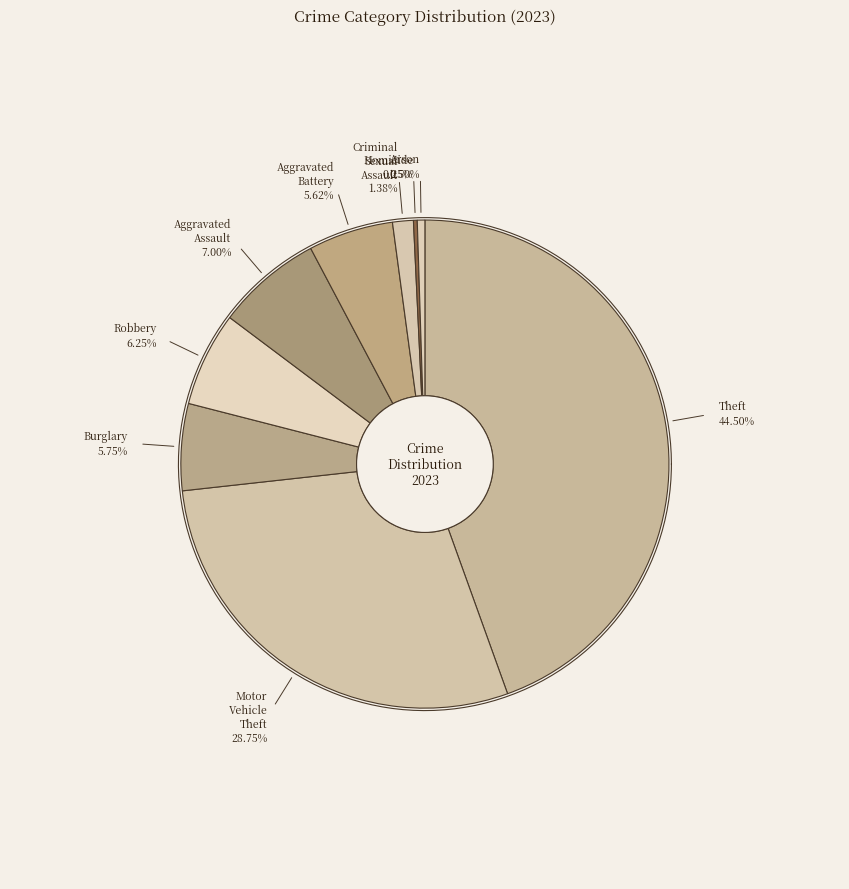

What is the ratio of the value at Robbery to the value at Aggravated Battery?

1.1